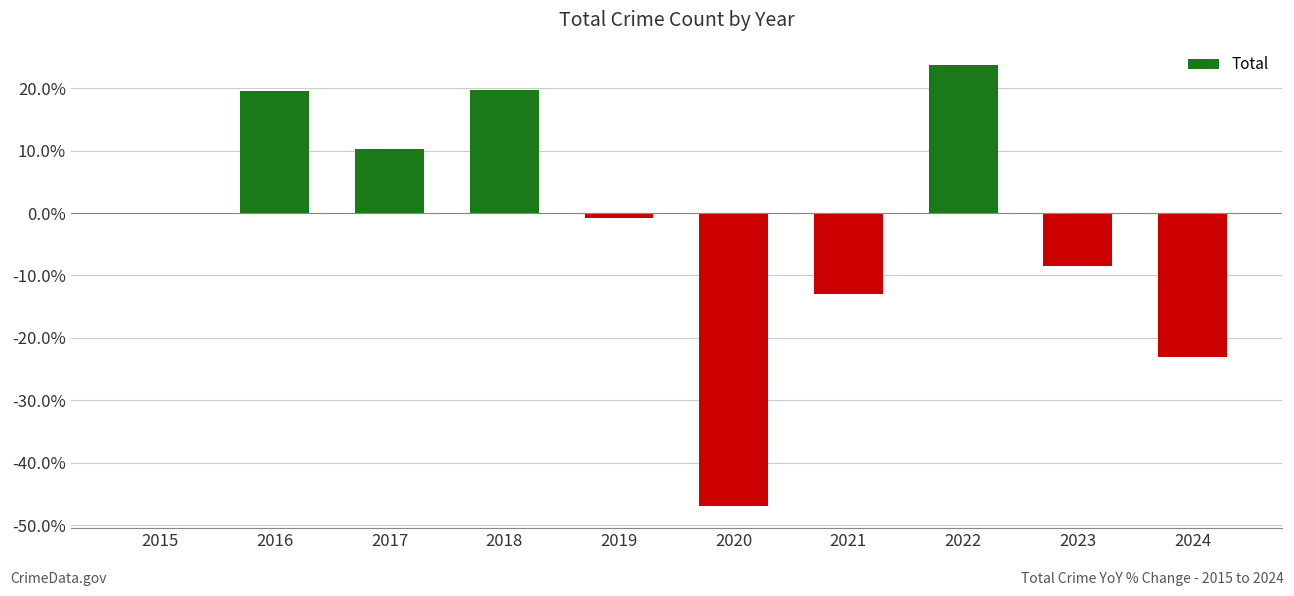

True or false: the data shows 35.7 at 2022.

False